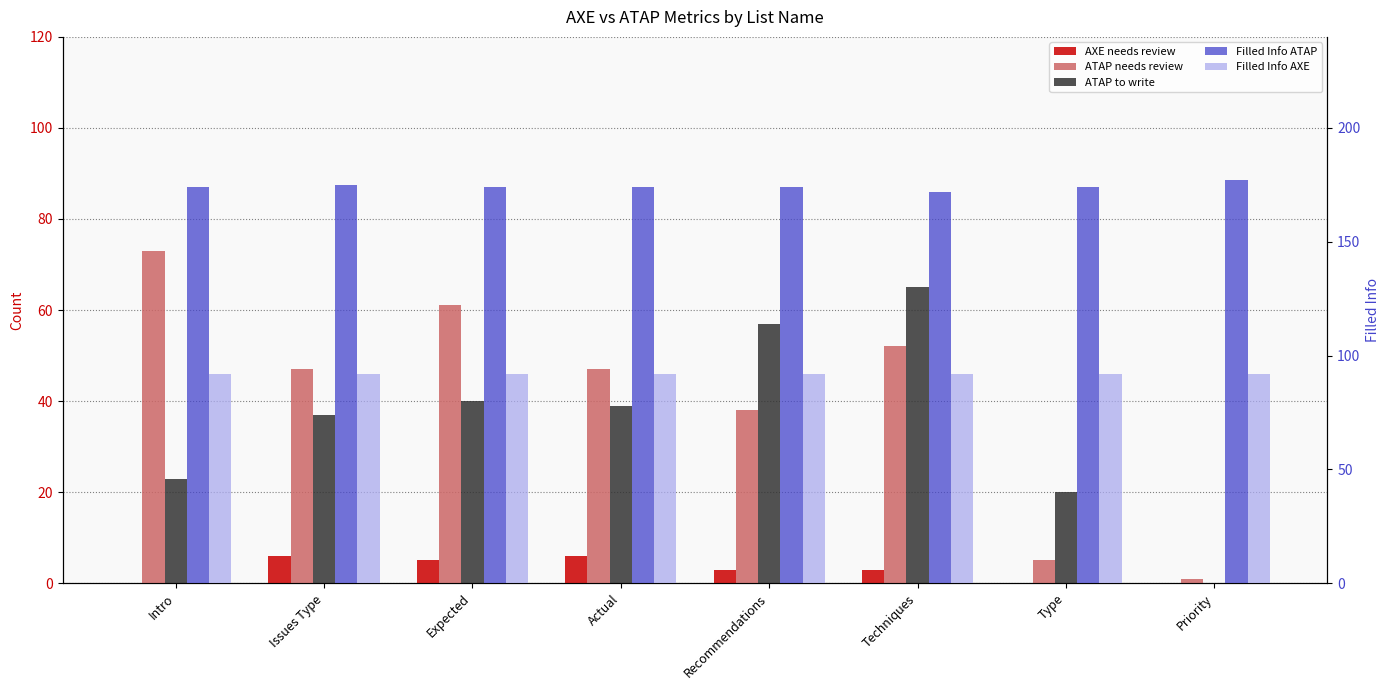

What is the label of the 8th bar from the left?

Priority